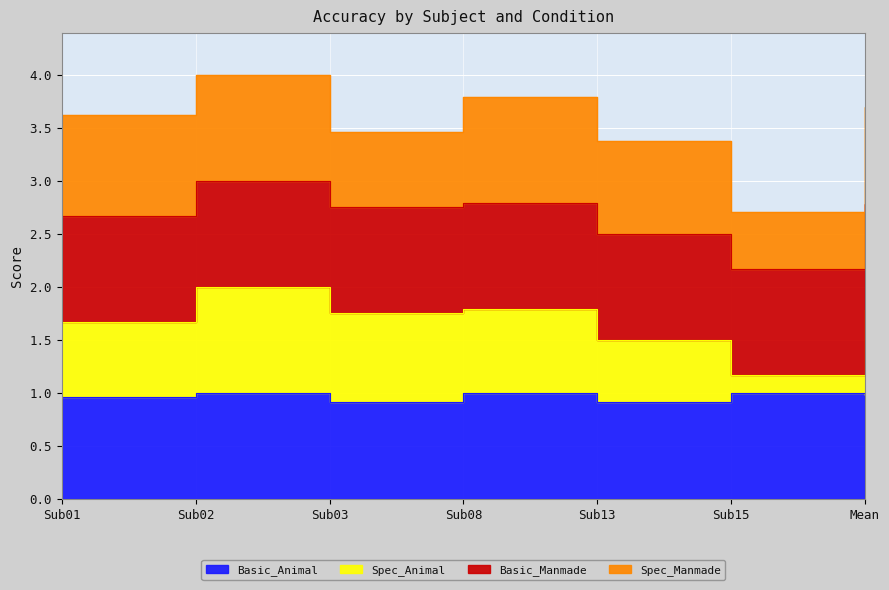

What is the label of the 3rd point from the left?

Sub03